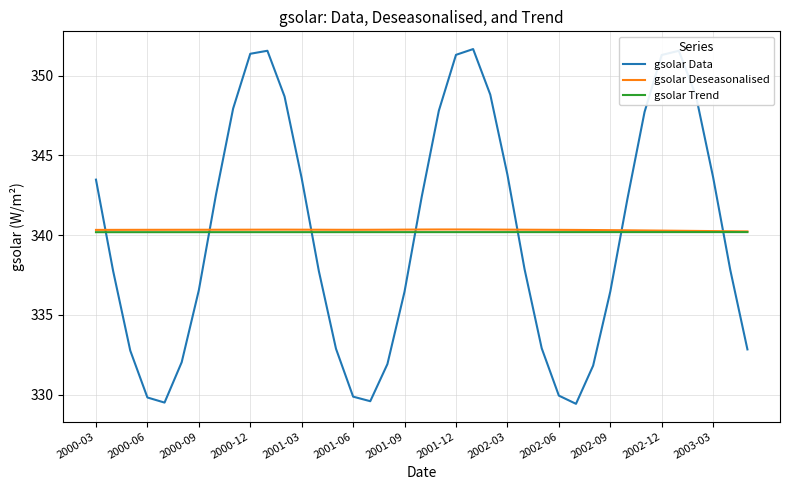

What is the maximum value shown in the chart?

351.7